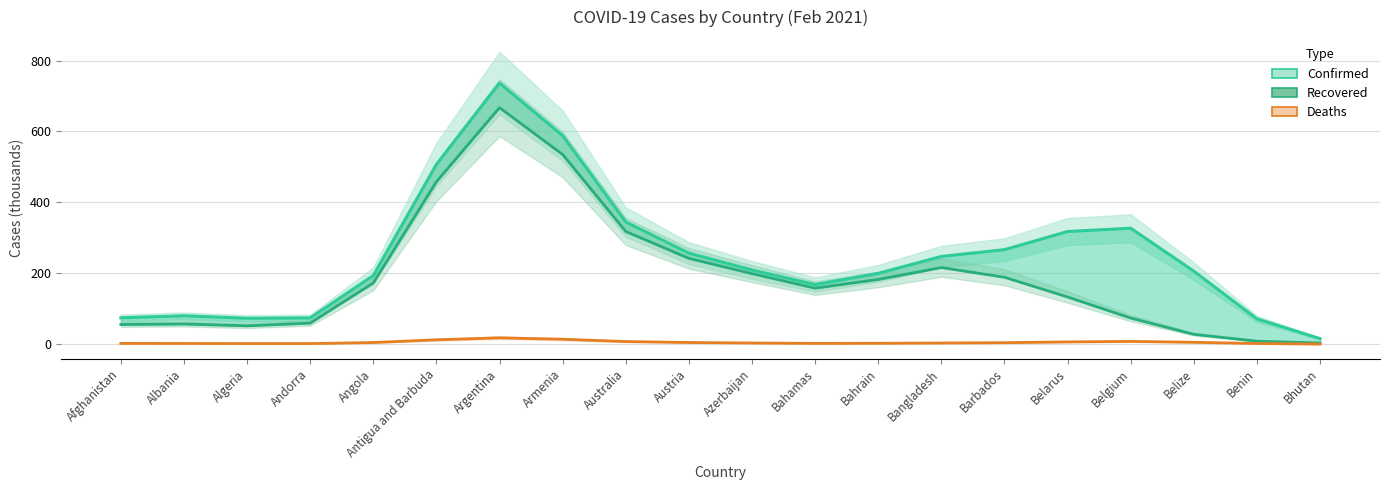

Which has a higher value, Albania or Bhutan?

Albania